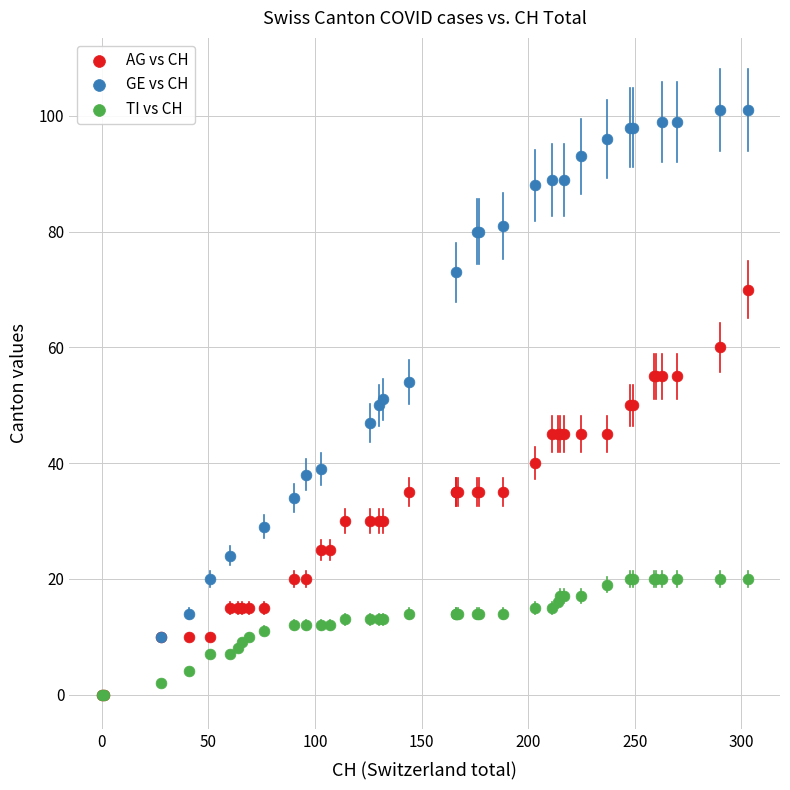

Which series reaches the maximum Y coordinate?

GE vs CH